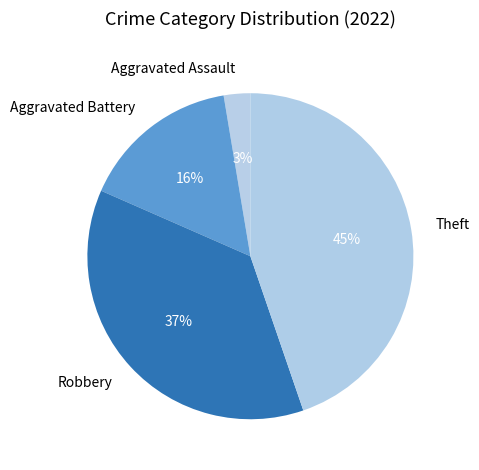

Which slice is the smallest?

Aggravated Assault